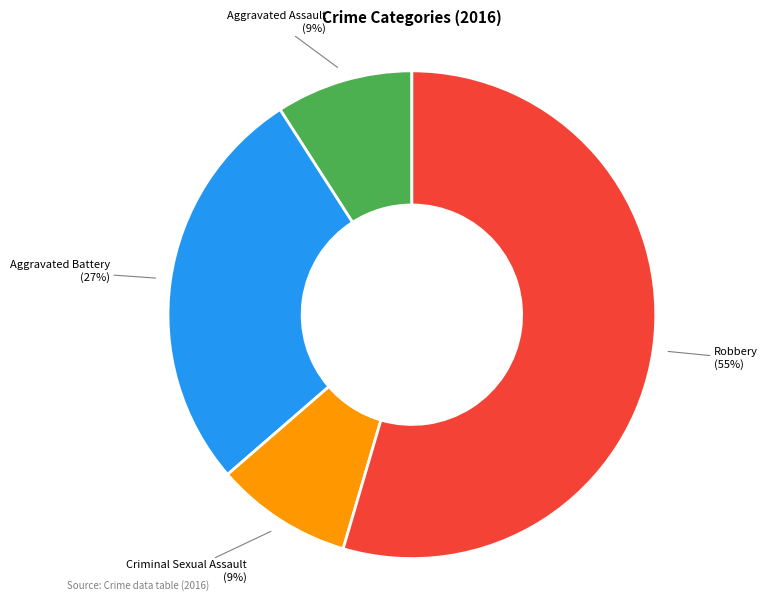

Is there a majority slice in this chart?

Yes